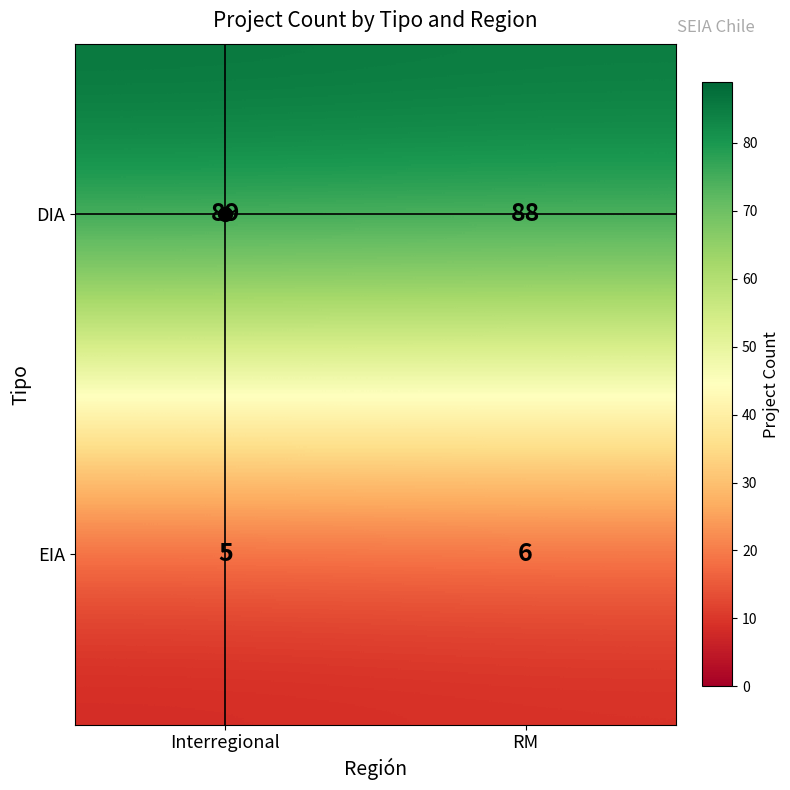

The DIA series shows 149 at Interregional. True or false?

False